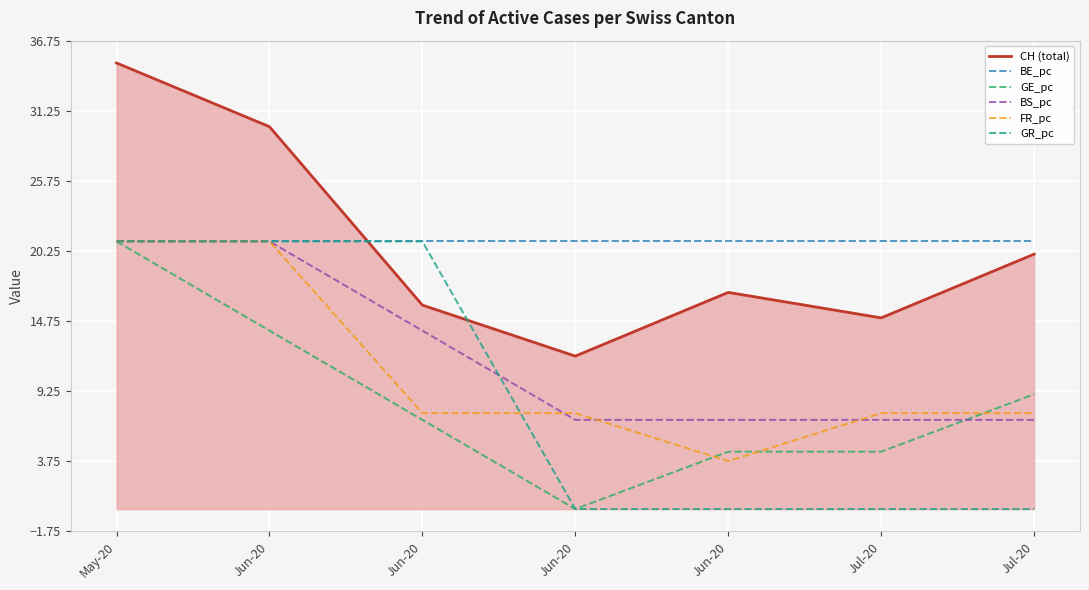

Where is FR_pc nearest to the value 12?

Jun-20